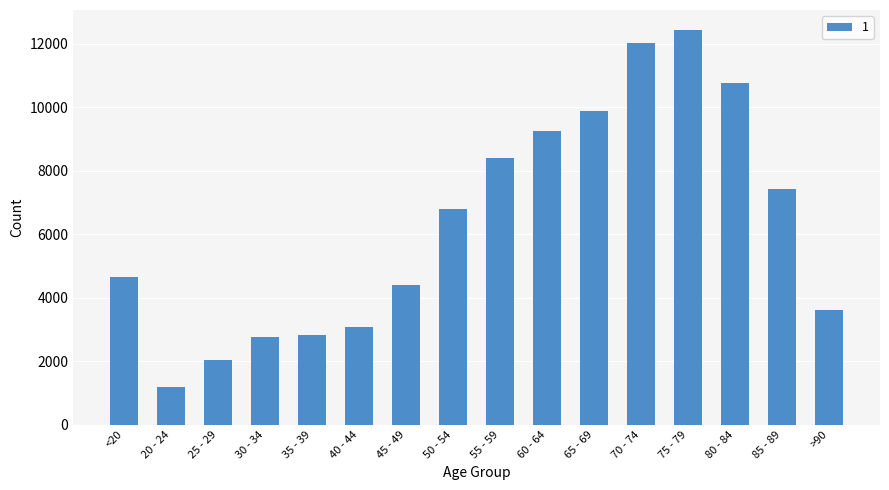

Which has a higher value, <20 or 65 - 69?

65 - 69